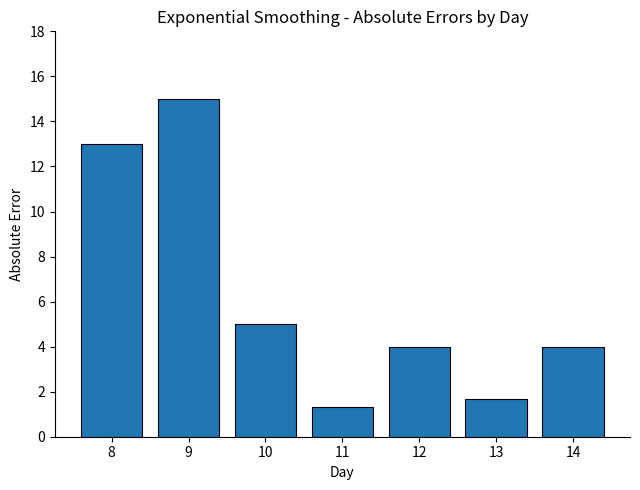

What is the value of the 2nd bar from the left?

15.0